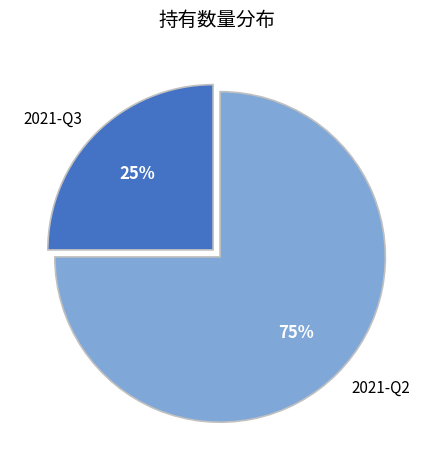

To the nearest percent, what is the average slice percentage?

50%